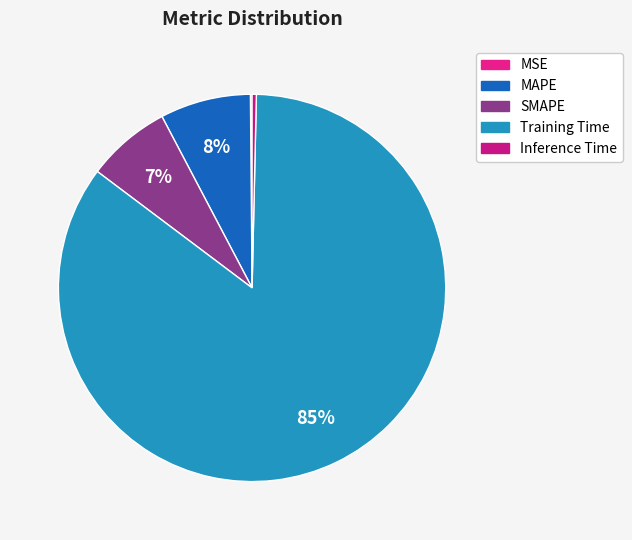

Which slice is the smallest?

MSE